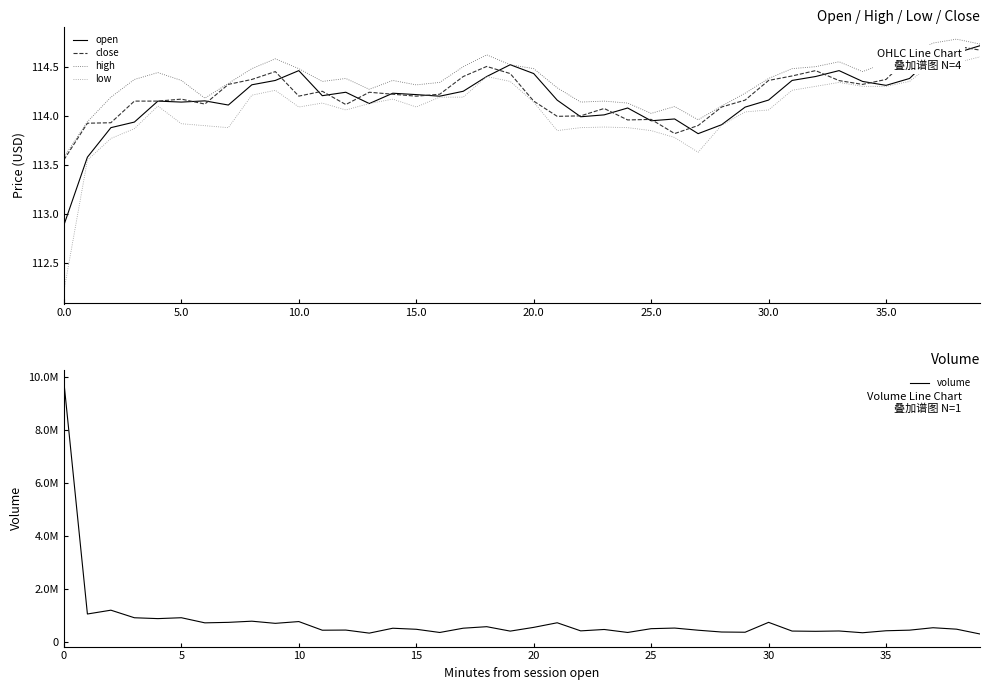

Between 24 and 13, which is larger?

13